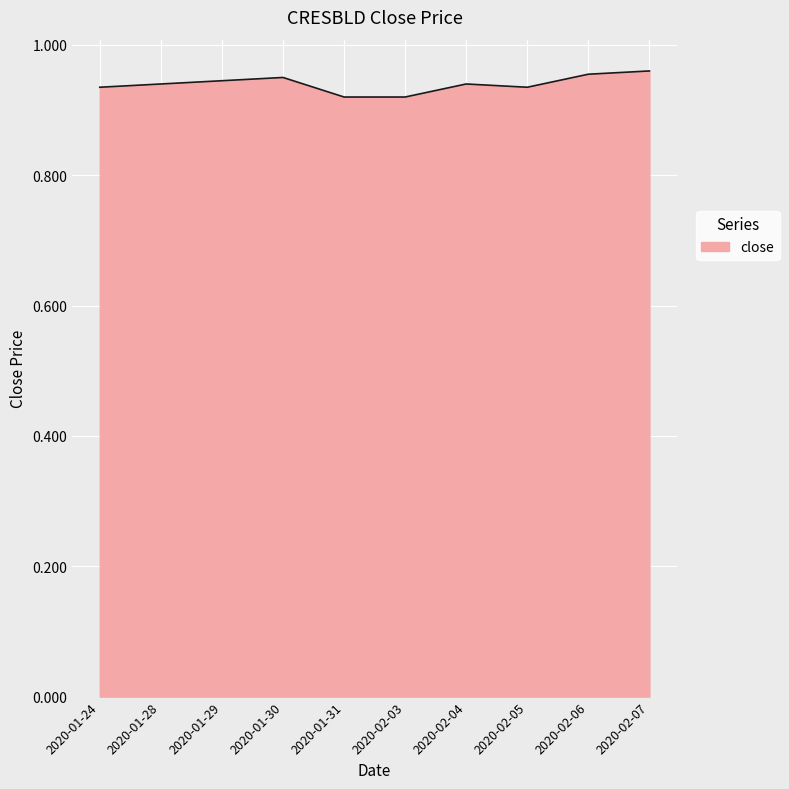

Is it true that the value at 2020-02-04 is 0.5?

False